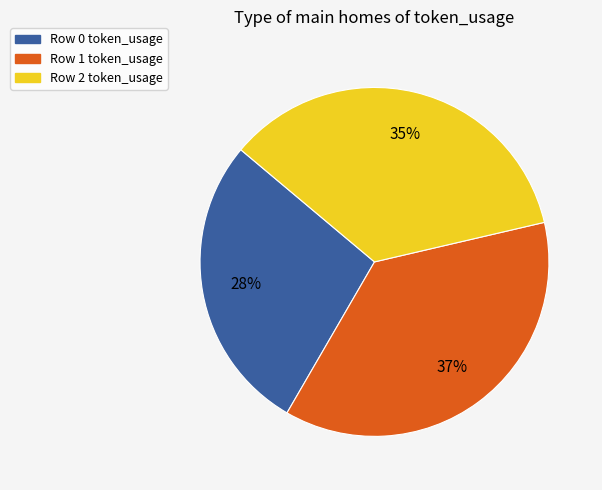

Does any single category account for the majority?

No